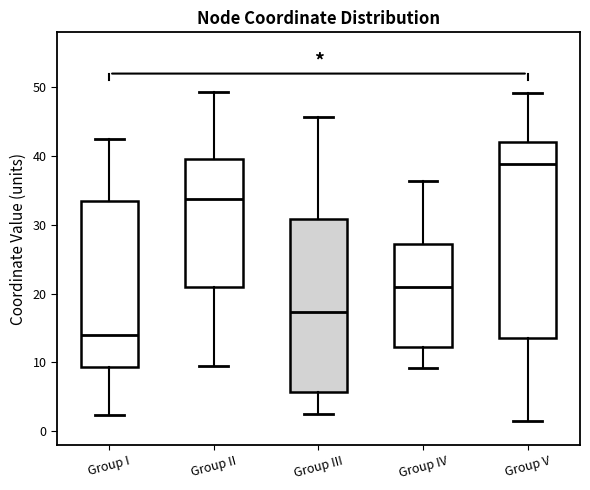

Comparing the boxes themselves (not the whiskers), which one is the tallest?

Group V